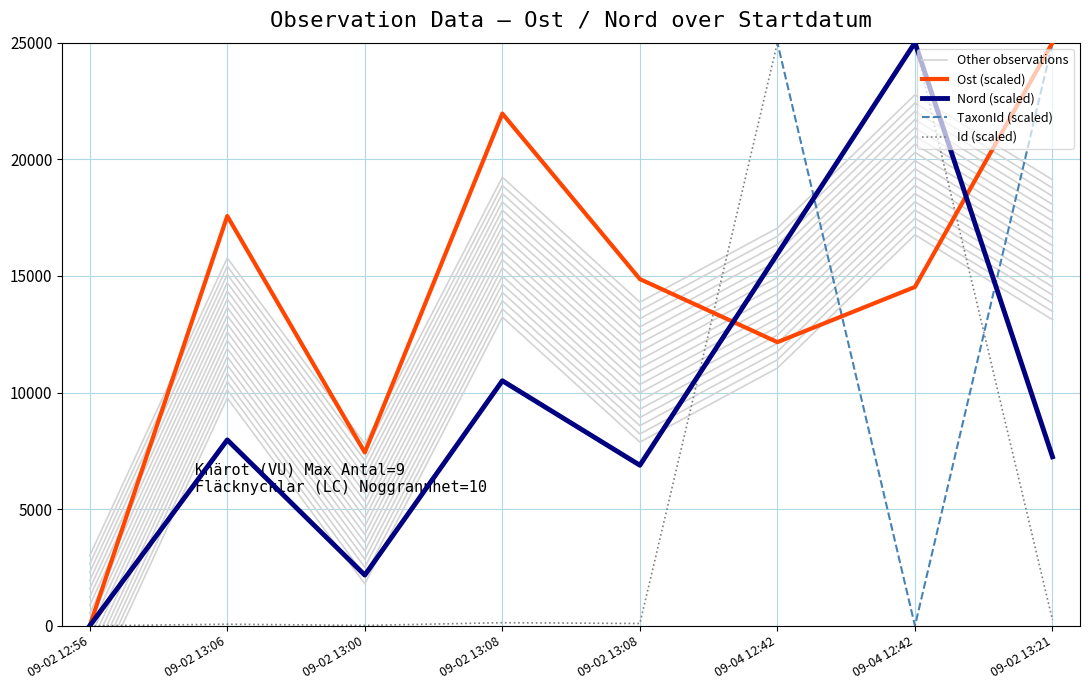

Reading right to left, transcribe all the data shown in this chart.

Other observations: 09-02 13:21=13123.2	09-04 12:42=16763.5	09-04 12:42=11052.1	09-02 13:08=7874.5	09-02 13:08=13233.4	09-02 13:00=1803.2	09-02 13:06=9769.3	09-02 12:56=-3000.0
Ost (scaled): 09-02 13:21=25000.0	09-04 12:42=14527.0	09-04 12:42=12162.2	09-02 13:08=14864.9	09-02 13:08=21959.5	09-02 13:00=7432.4	09-02 13:06=17567.6	09-02 12:56=0.0
Nord (scaled): 09-02 13:21=7246.4	09-04 12:42=25000.0	09-04 12:42=15942.0	09-02 13:08=6884.1	09-02 13:08=10507.2	09-02 13:00=2173.9	09-02 13:06=7971.0	09-02 12:56=0.0
TaxonId (scaled): 09-02 13:21=25000.0	09-04 12:42=0.0	09-04 12:42=25000.0	09-02 13:08=25000.0	09-02 13:08=25000.0	09-02 13:00=25000.0	09-02 13:06=25000.0	09-02 12:56=25000.0
Id (scaled): 09-02 13:21=246.2	09-04 12:42=24976.5	09-04 12:42=25000.0	09-02 13:08=99.8	09-02 13:08=134.2	09-02 13:00=17.2	09-02 13:06=69.6	09-02 12:56=0.0